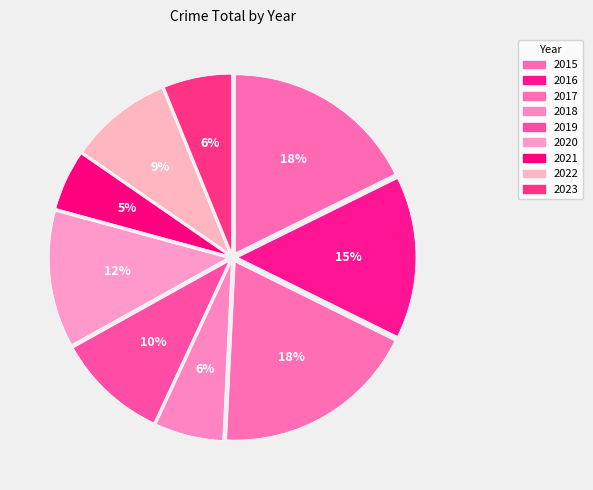

Count the number of slices in the pie.

9